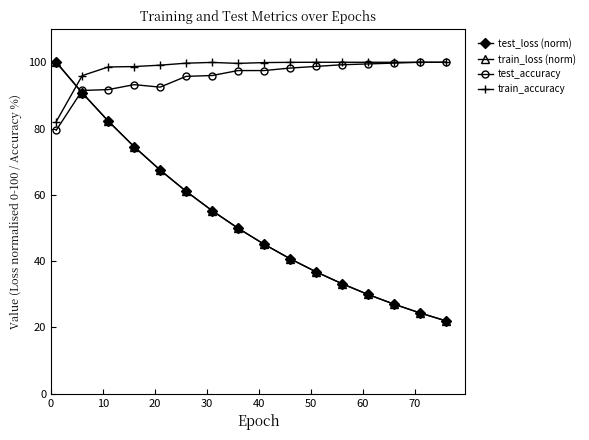

What is the minimum value shown in the chart?

22.0